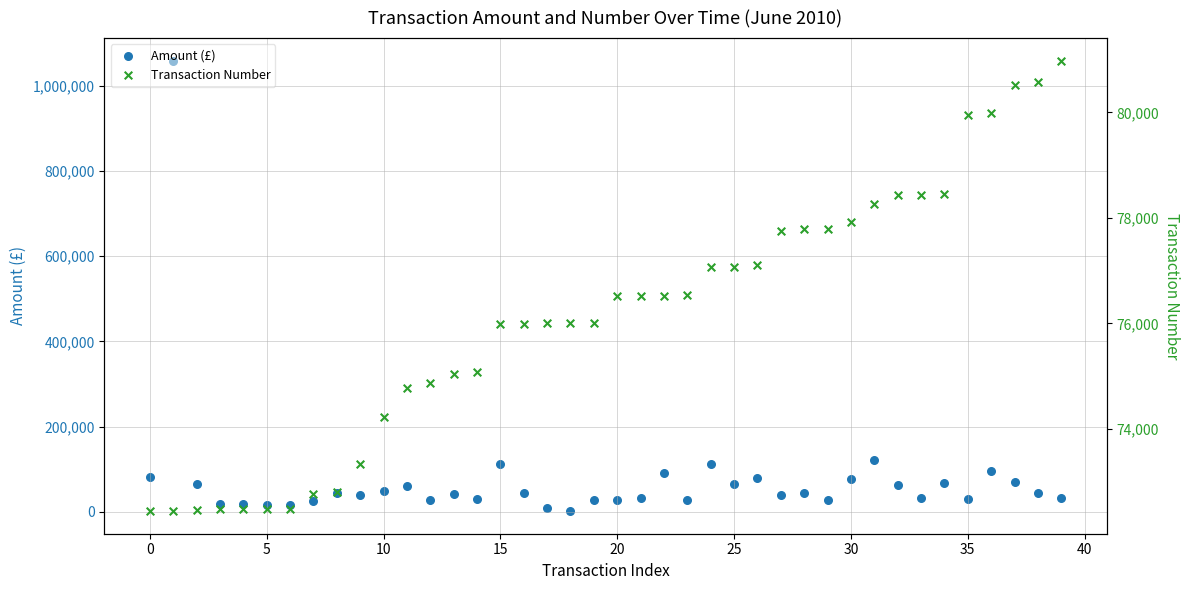

Which series contains the highest Y value?

Amount (£)